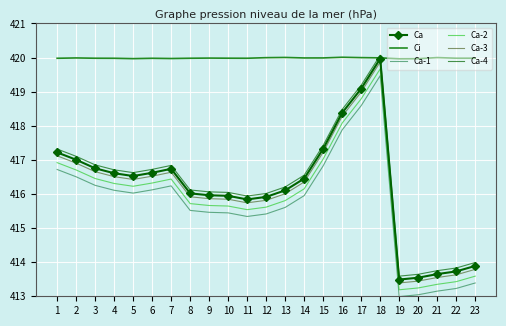

What is the total value across all series at 8?

2499.3